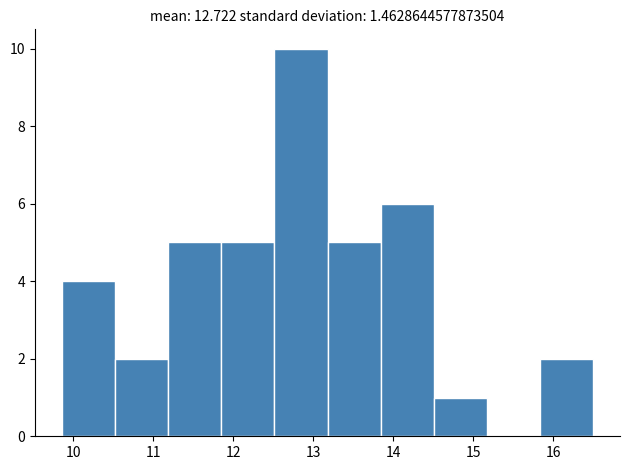

Reading left to right, transcribe this chart: for each bar, give the range it covers on the x-axis and its height. Neither the bar edges nor the heights are printed on the chart, so give them approximately, as read against the axes.

9.9 to 10.5: 4
10.5 to 11.2: 2
11.2 to 11.9: 5
11.9 to 12.5: 5
12.5 to 13.2: 10
13.2 to 13.8: 5
13.8 to 14.5: 6
14.5 to 15.2: 1
15.2 to 15.8: 0
15.8 to 16.5: 2